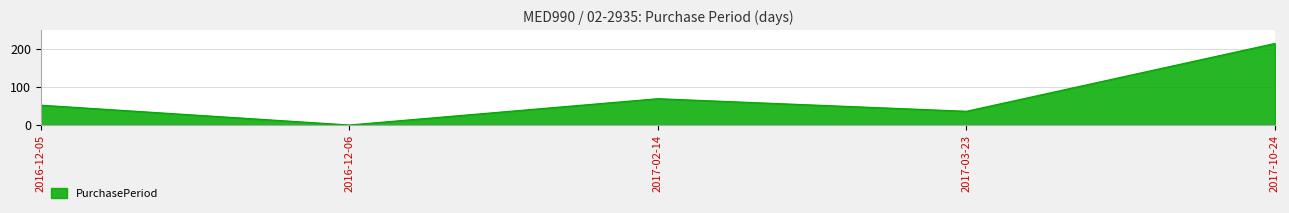

Reading right to left, what are all the values shown in this chart?

215	37	70	1	53